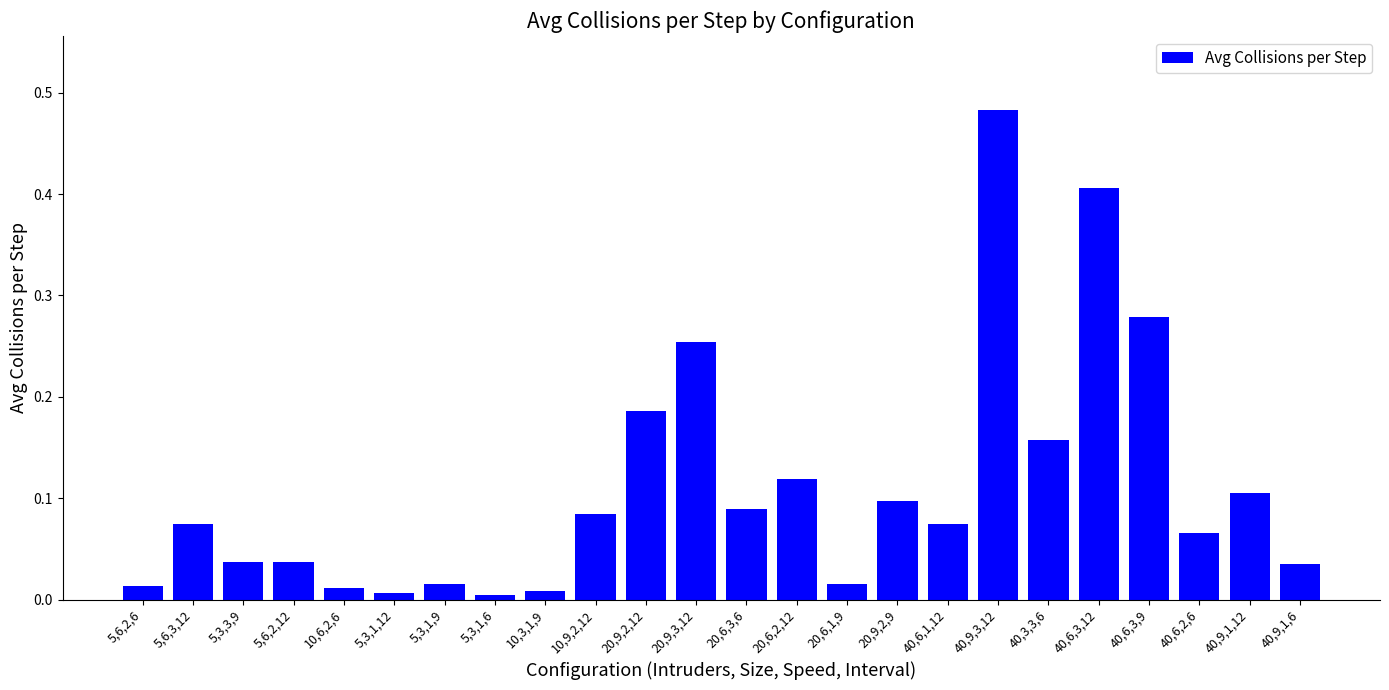

Which label corresponds to the largest value in the chart?

40,9,3,12